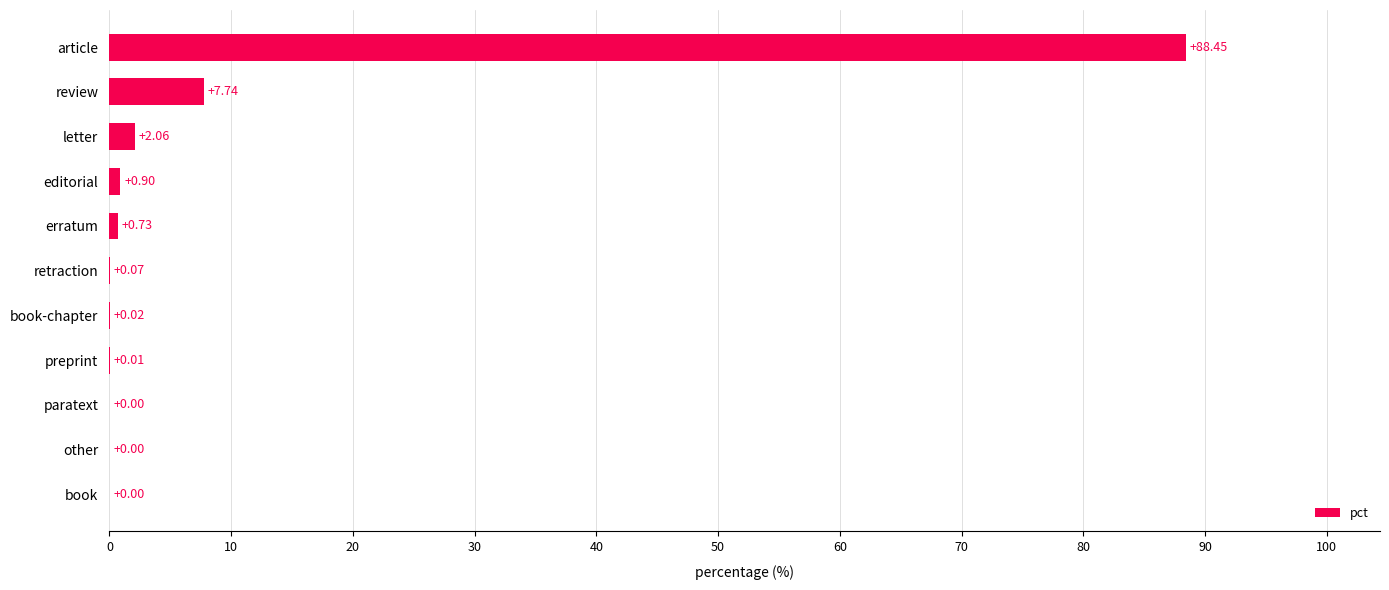

What is the sum of all values?

100.0